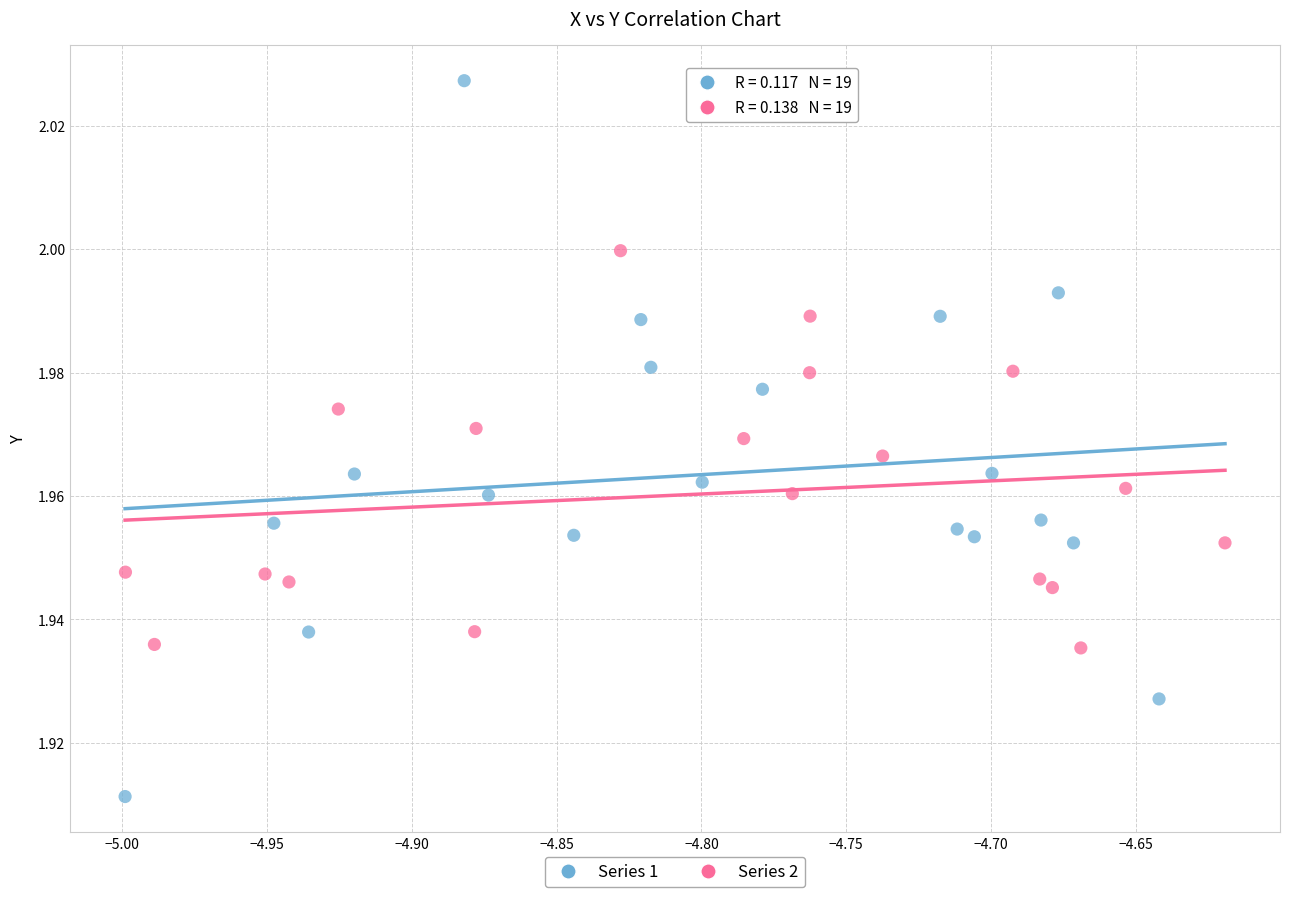

Which series contains the highest Y value?

Series 1